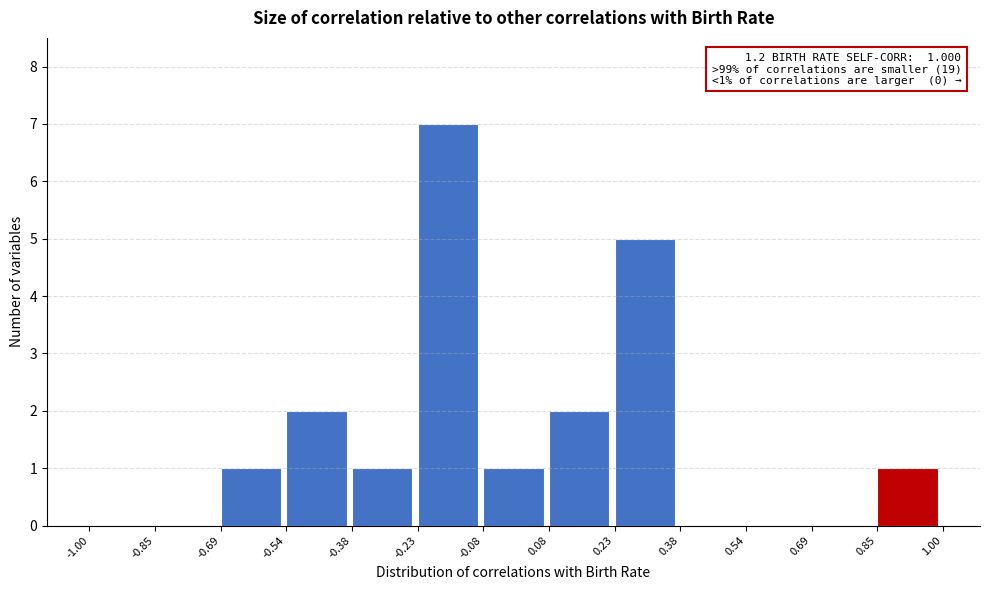

Over which range of the x-axis is the bar tallest?

-0.23 to -0.08